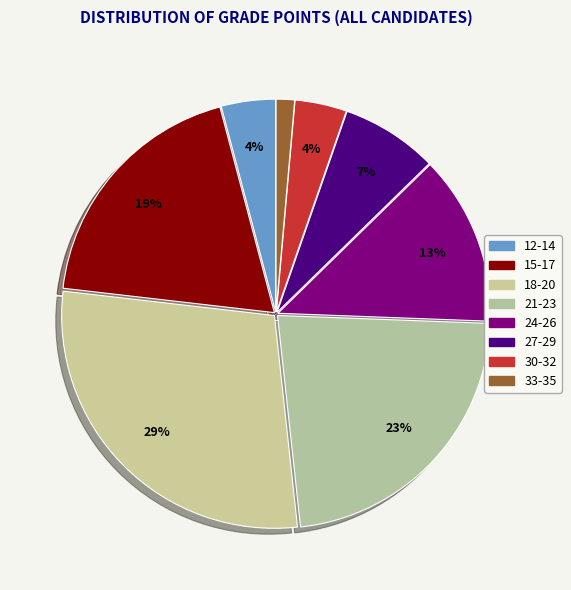

Is there a majority slice in this chart?

No